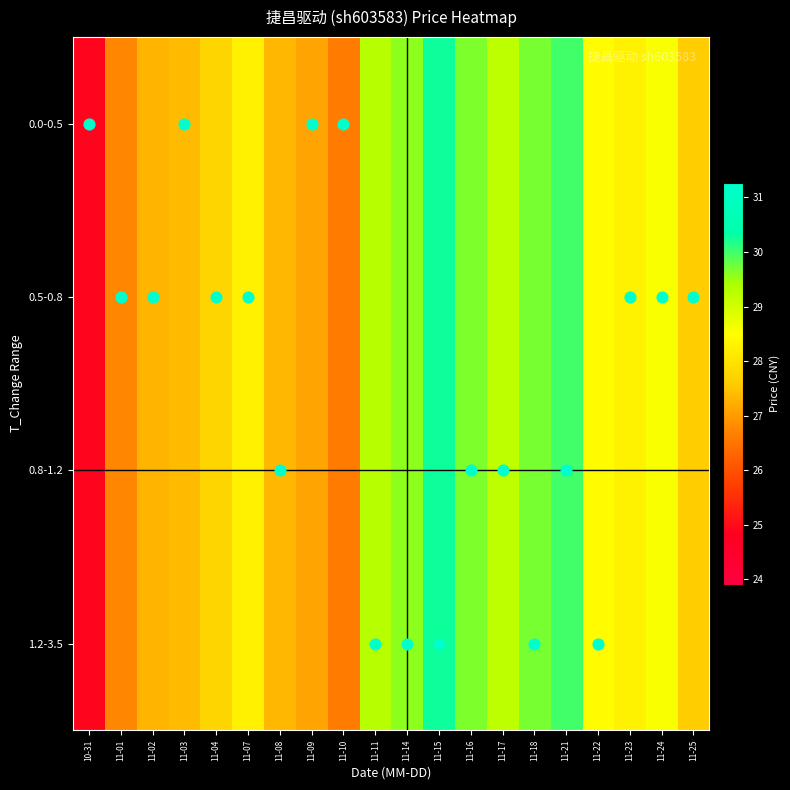

What is the minimum value shown in the chart?

24.9